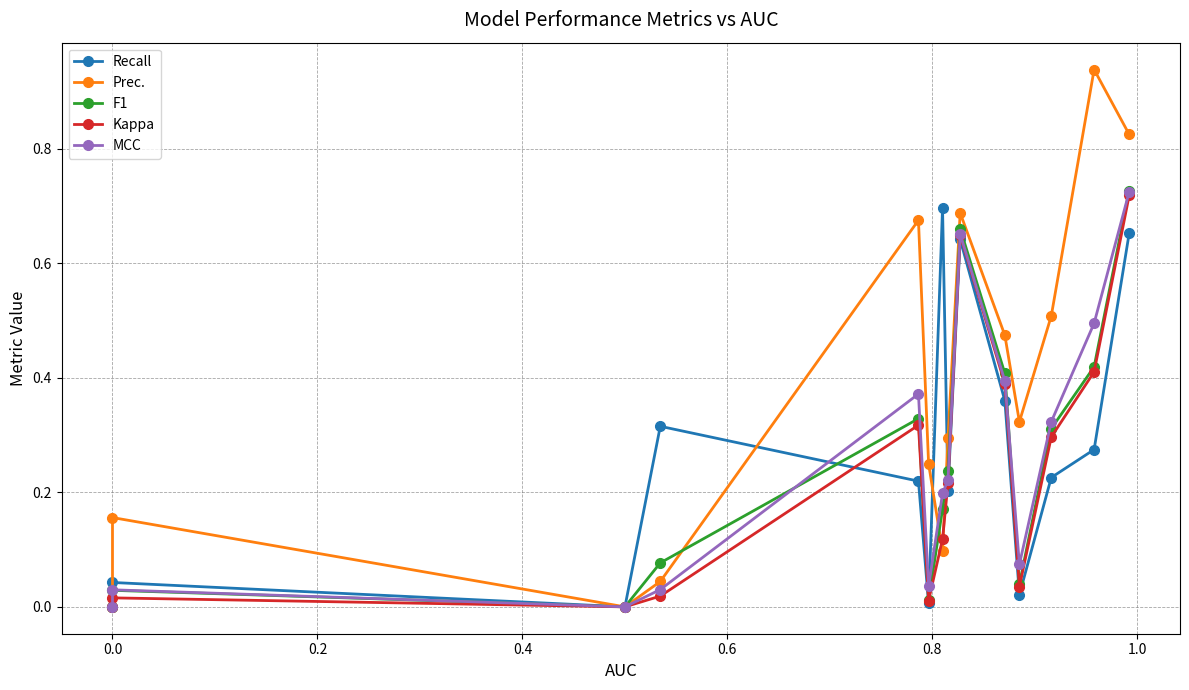

Which series has the largest total across all categories?

Prec.